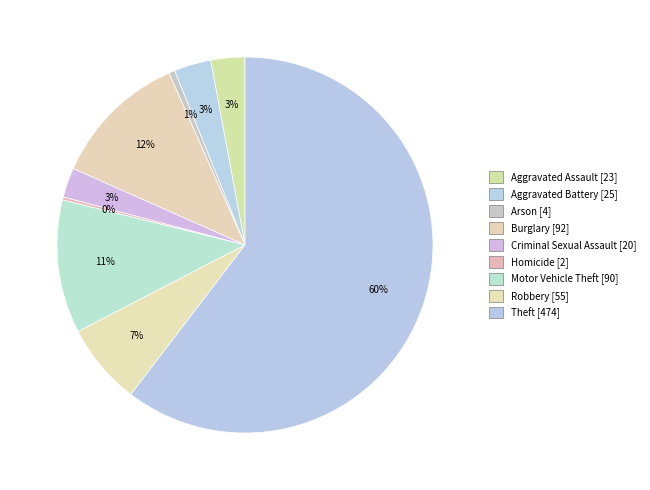

Which category accounts for the majority?

Theft